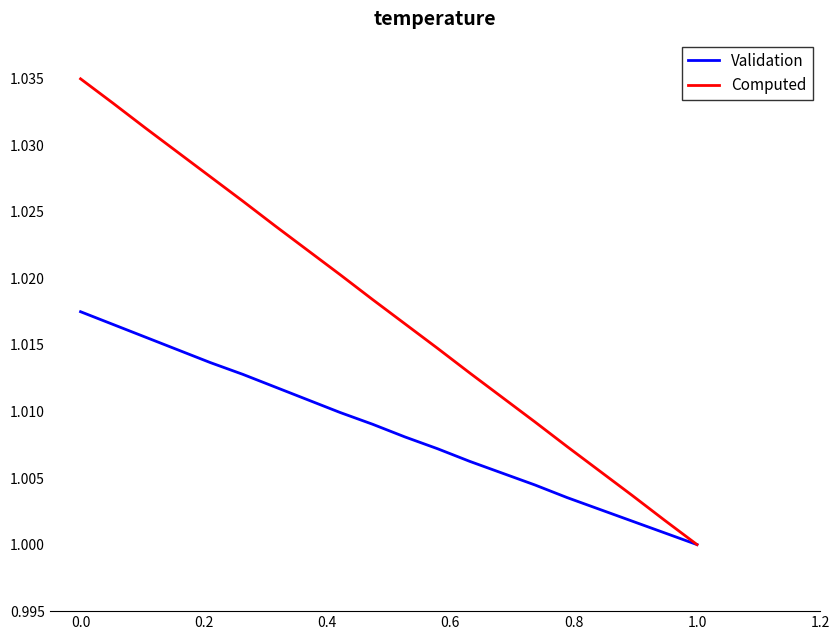

Which series has the largest range (max minus min)?

Computed